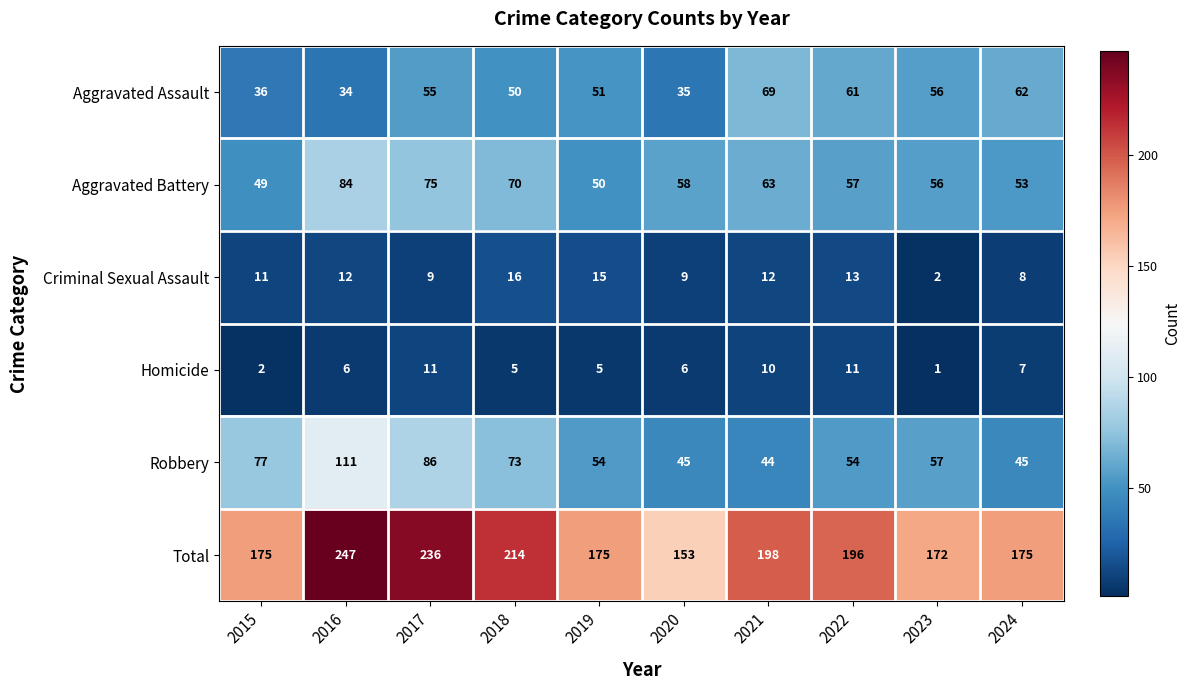

Rank the series by their maximum value, from lowest to highest.

Homicide, Criminal Sexual Assault, Aggravated Assault, Aggravated Battery, Robbery, Total